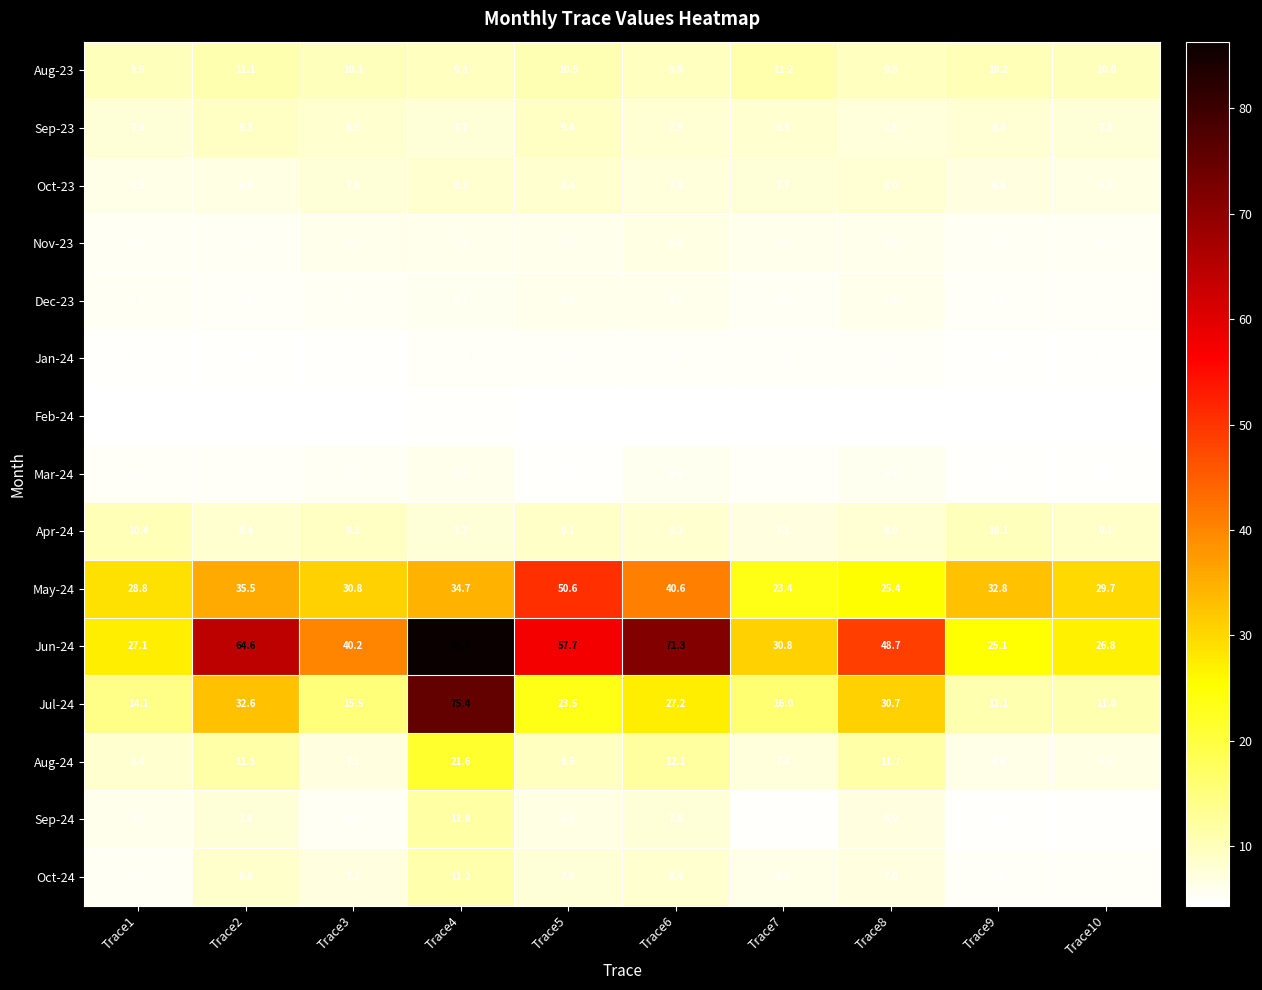

What is the difference between the Oct-23 values at Trace8 and Trace9?

1.1